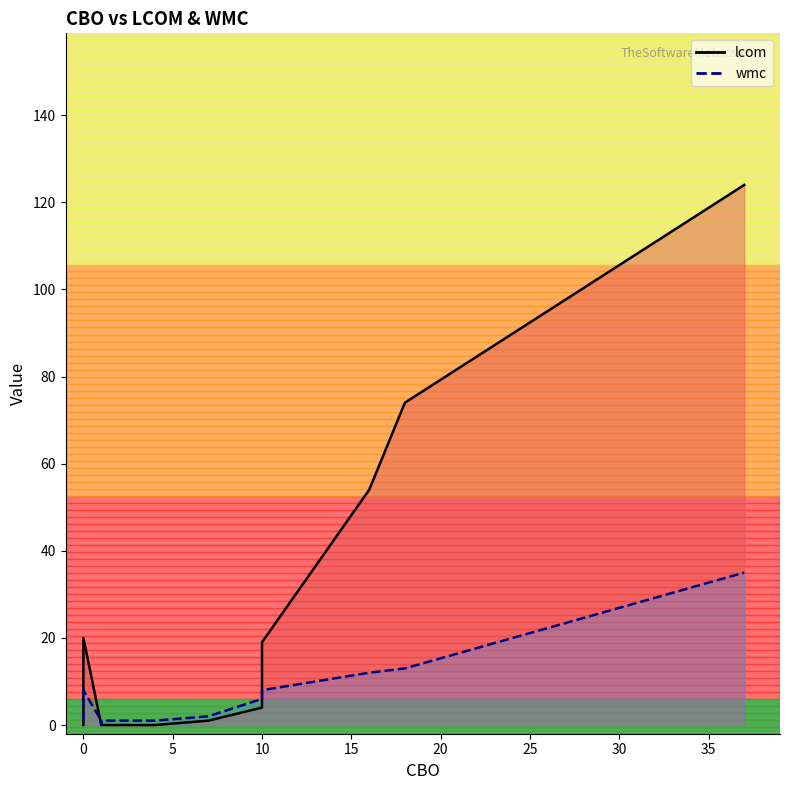

True or false: wmc_line has more than 0 interior local peaks.

True